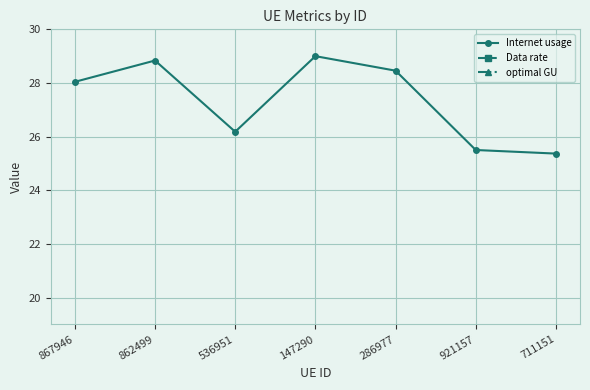

What is the difference between the Data rate values at 286977 and 921157?

0.7